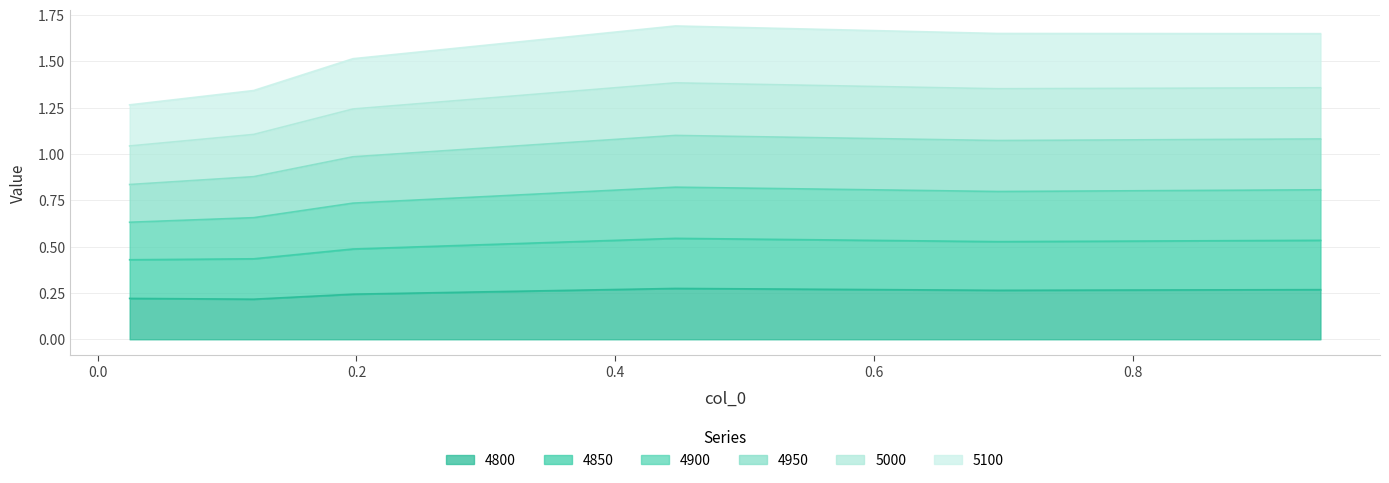

Which category has the highest value in the 4950 series?

0.4465753424657534